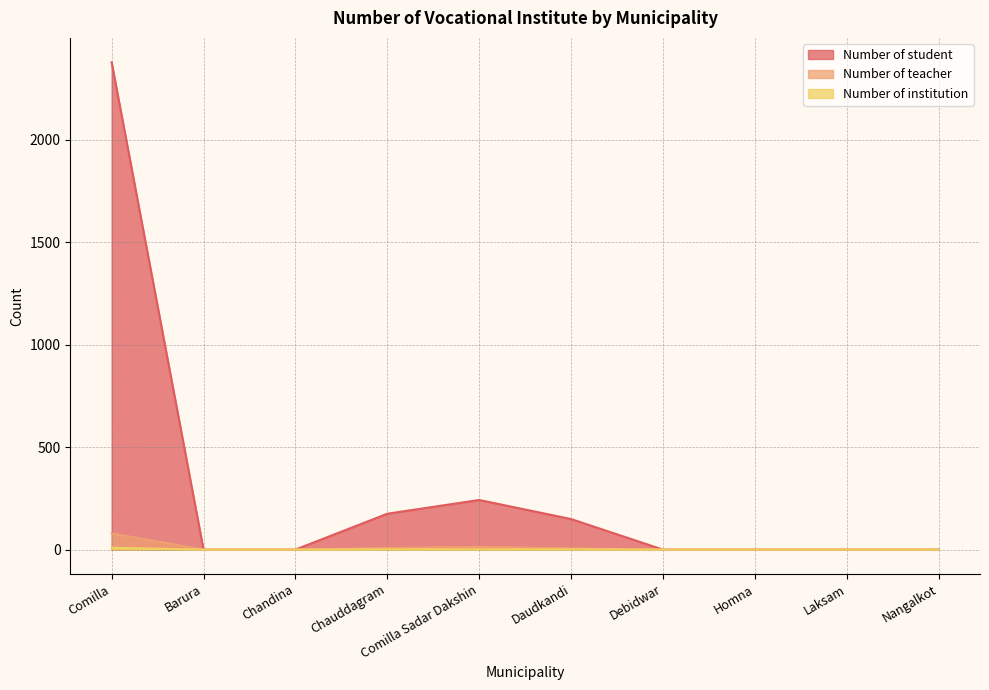

Is the value of Number of institution at Daudkandi greater than the value of Number of student at Comilla?

No